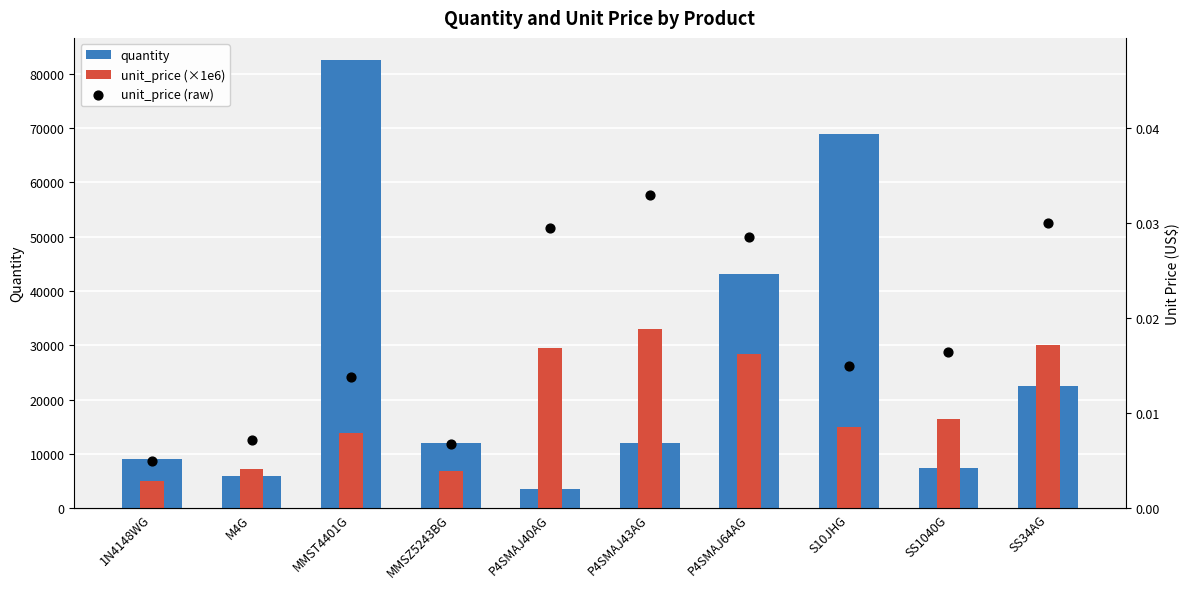

Is the value of unit_price (×1e6) at 1N4148WG greater than the value of unit_price (raw) at P4SMAJ43AG?

Yes